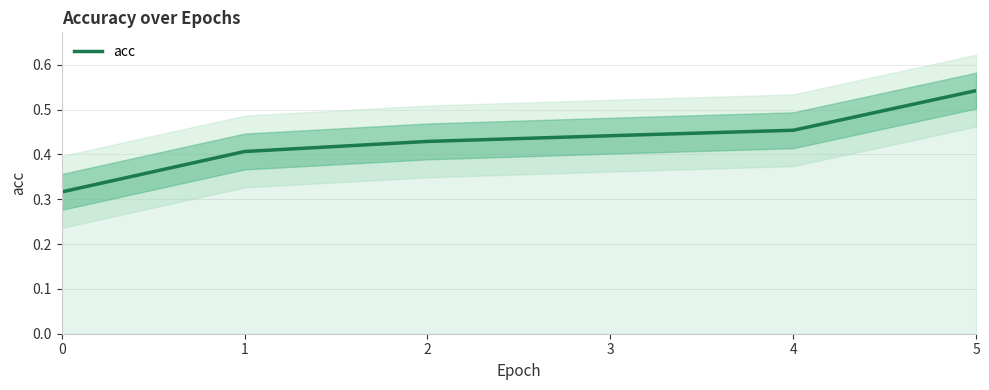

List the labels in order of value, smallest first.

0, 1, 2, 3, 4, 5